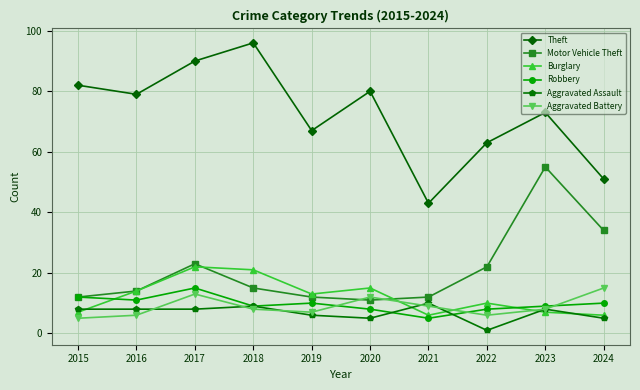

Which category has the lowest value in the Aggravated Battery series?

2015